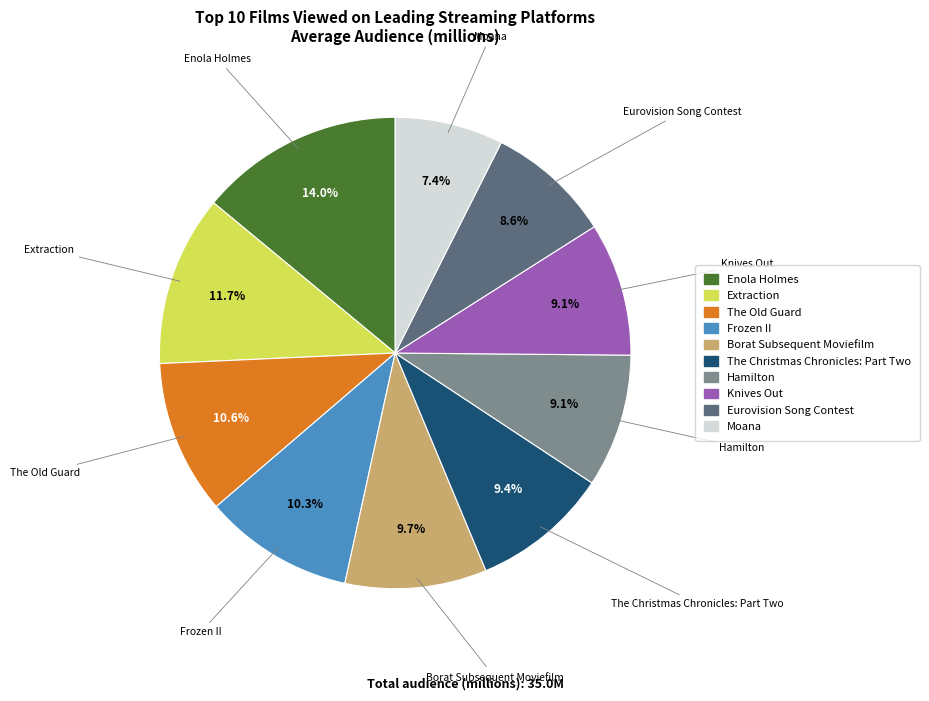

Is the sum of Moana and Knives Out greater than half?

No